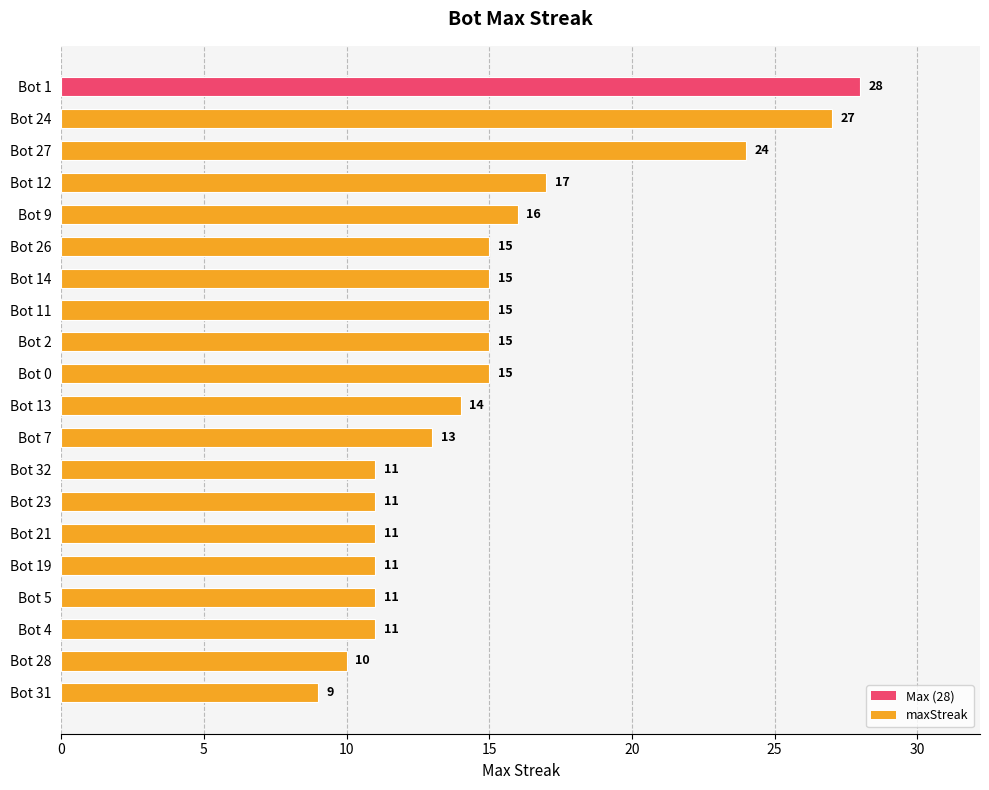

Reading top to bottom, transcribe all the data shown in this chart.

Bot 1=28	Bot 24=27	Bot 27=24	Bot 12=17	Bot 9=16	Bot 26=15	Bot 14=15	Bot 11=15	Bot 2=15	Bot 0=15	Bot 13=14	Bot 7=13	Bot 32=11	Bot 23=11	Bot 21=11	Bot 19=11	Bot 5=11	Bot 4=11	Bot 28=10	Bot 31=9